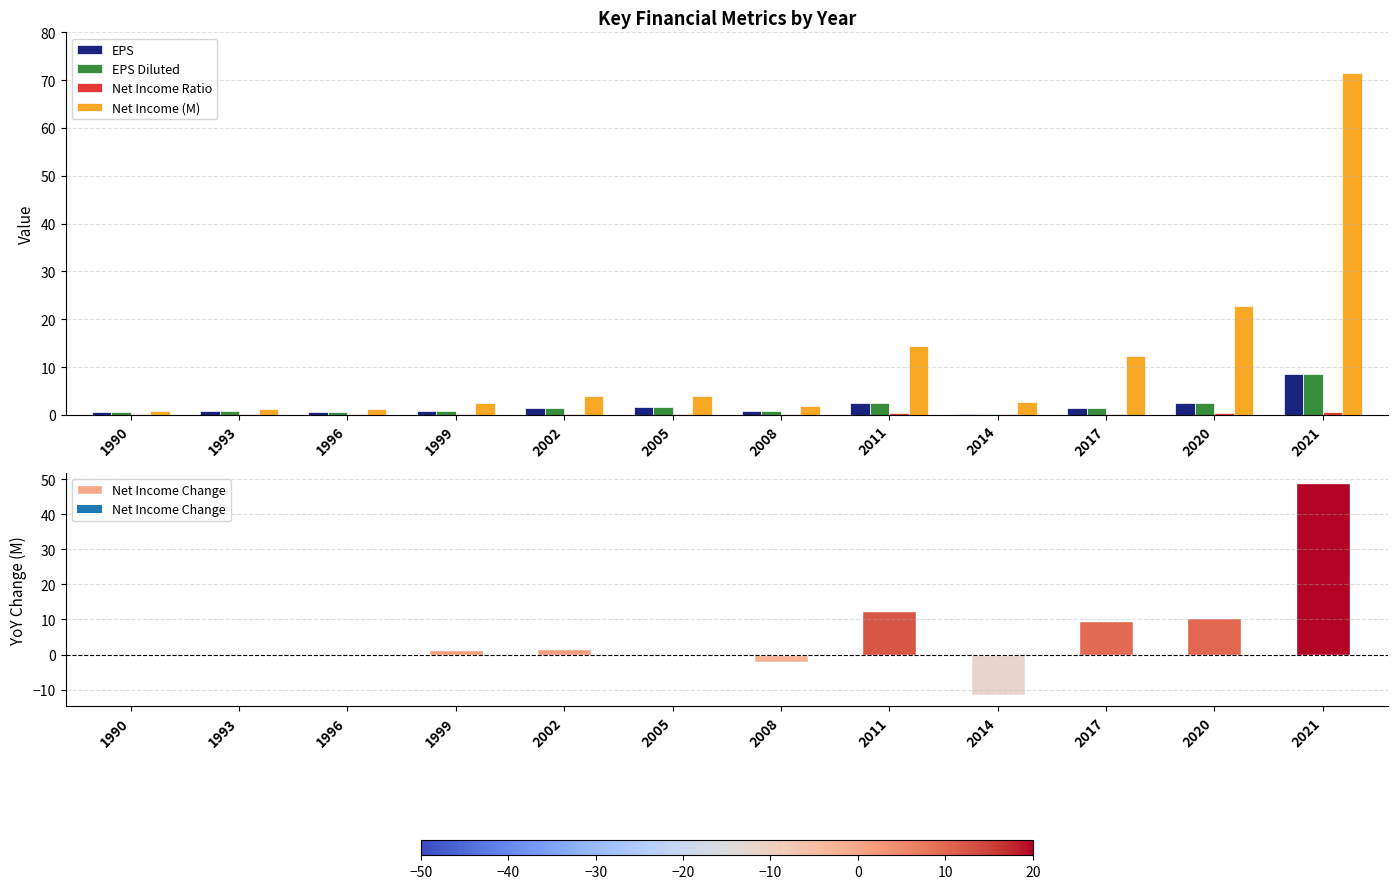

At which category is the sum across all series the highest?

2021